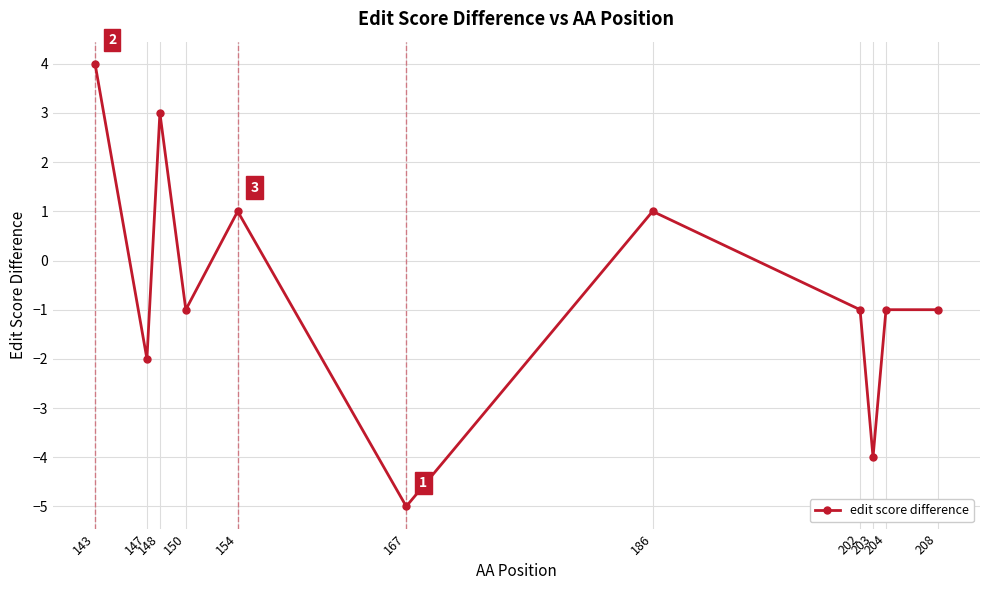

What is the average value?

-1